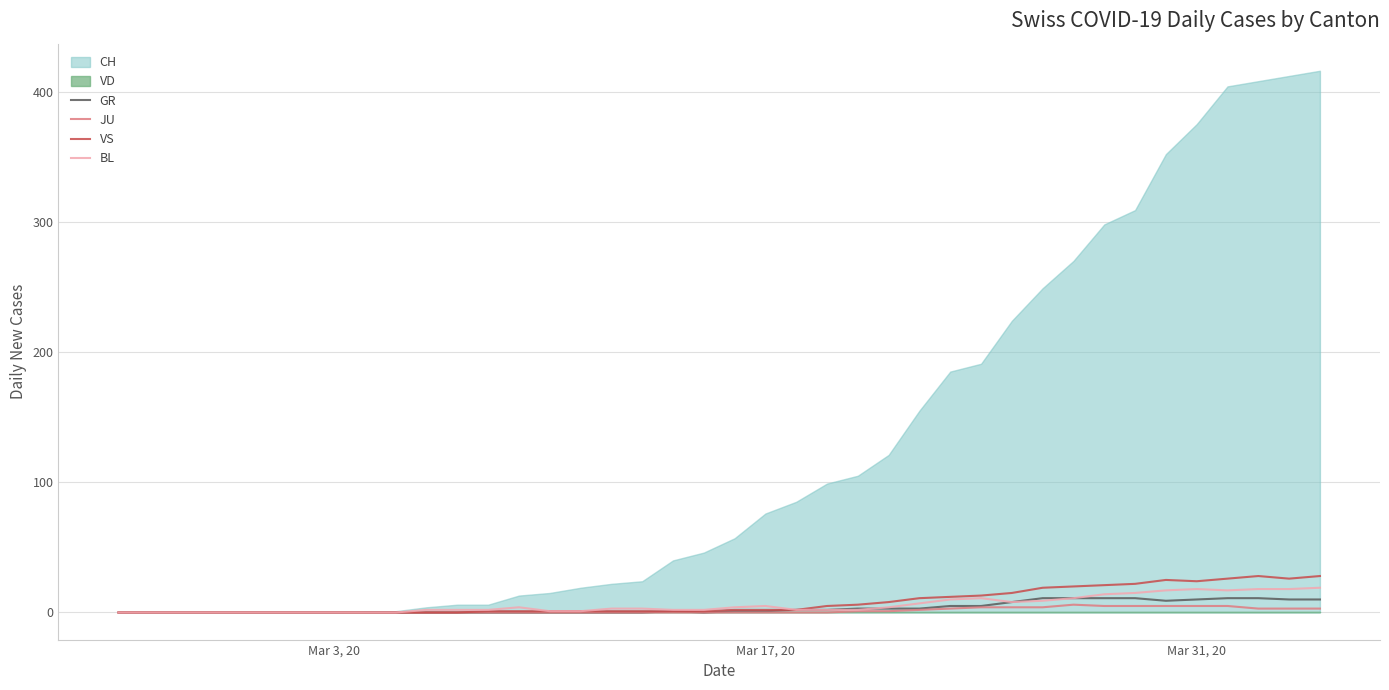

What is the maximum value for GR?

11